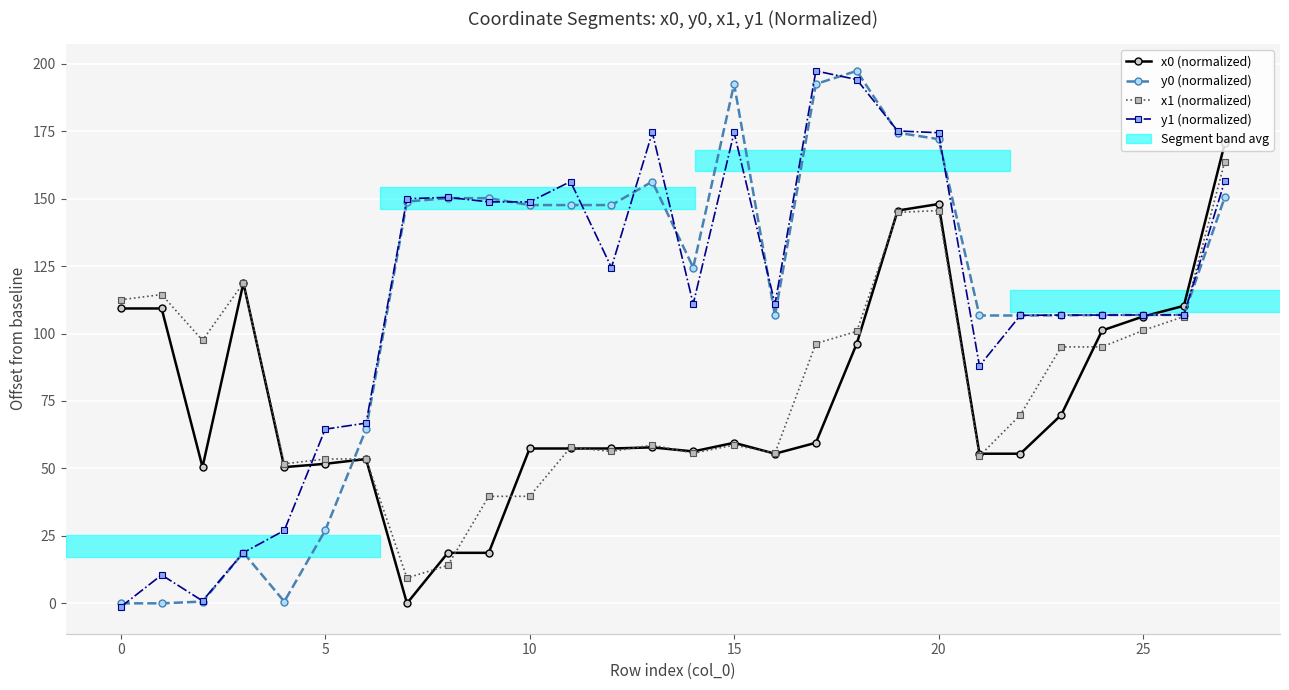

What is the lowest value of the x1 (normalized) series?

9.4